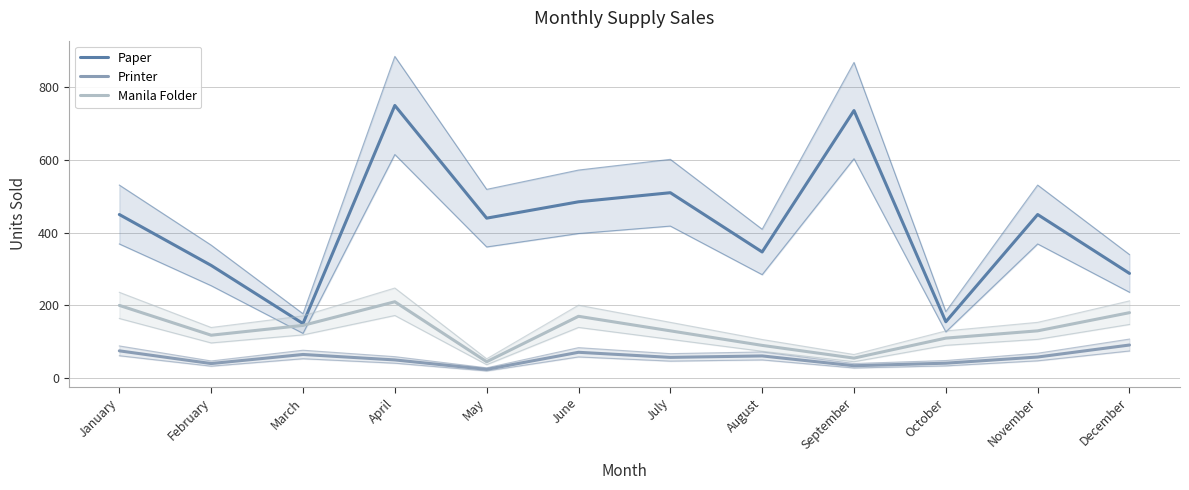

What are all the series names shown in the legend?

Paper, Printer, Manila Folder